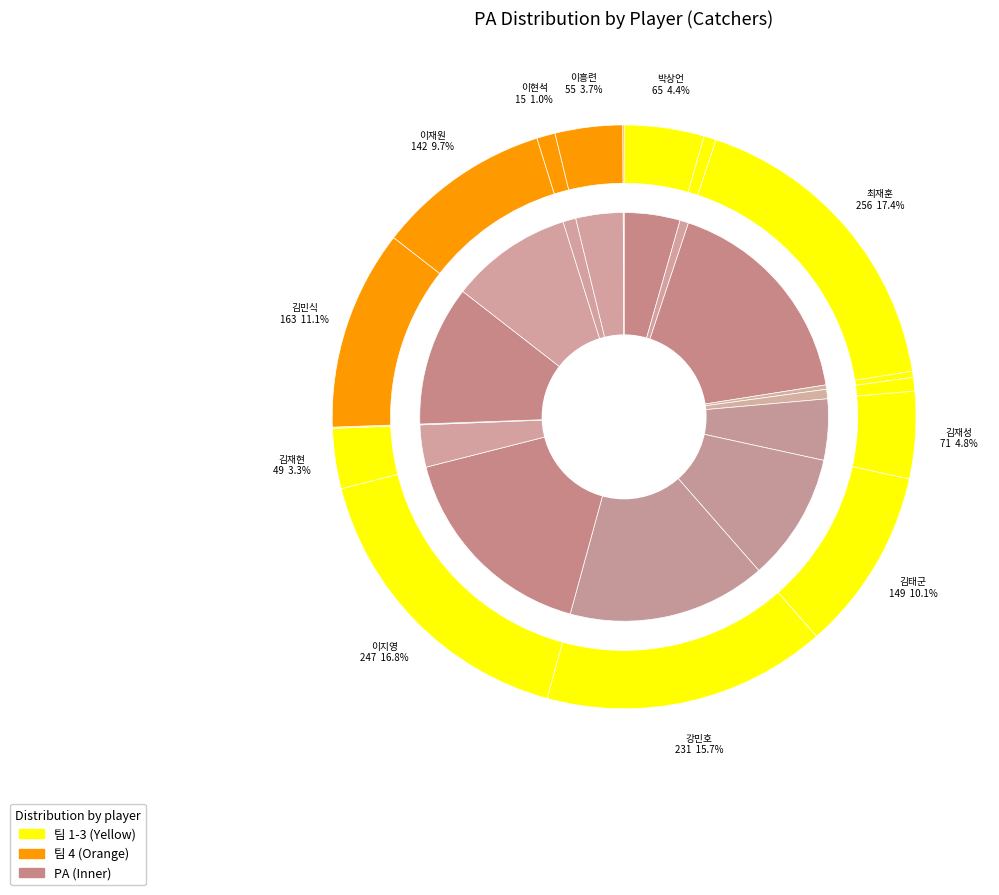

Is it true that 강민호 is 6% of the pie?

False